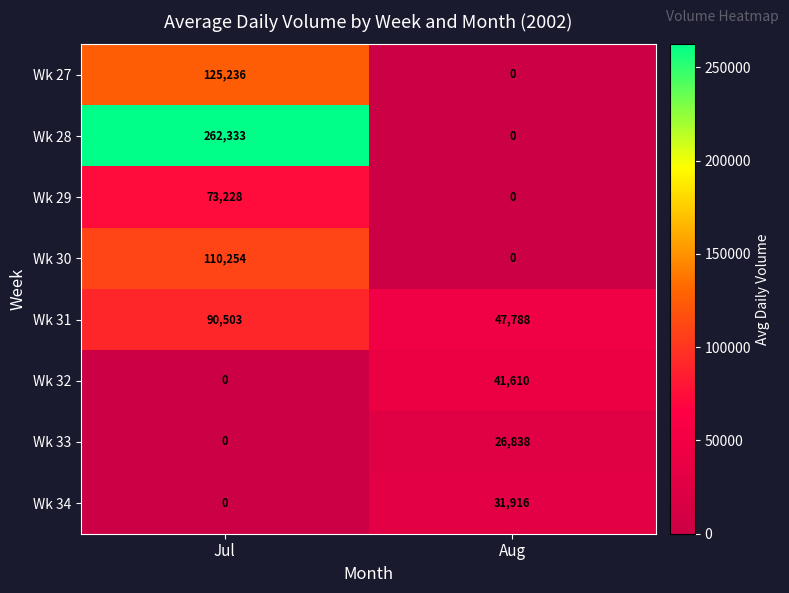

At how many categories does at least one series exceed 83953?

1